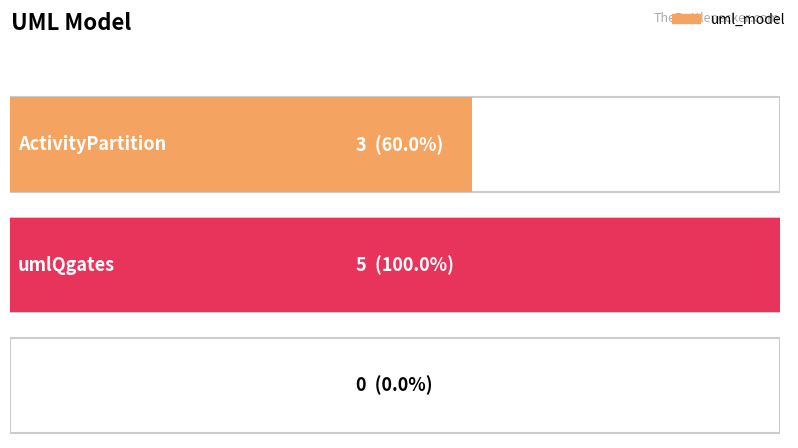

Is it true that the value at umlQgates is 5?

True